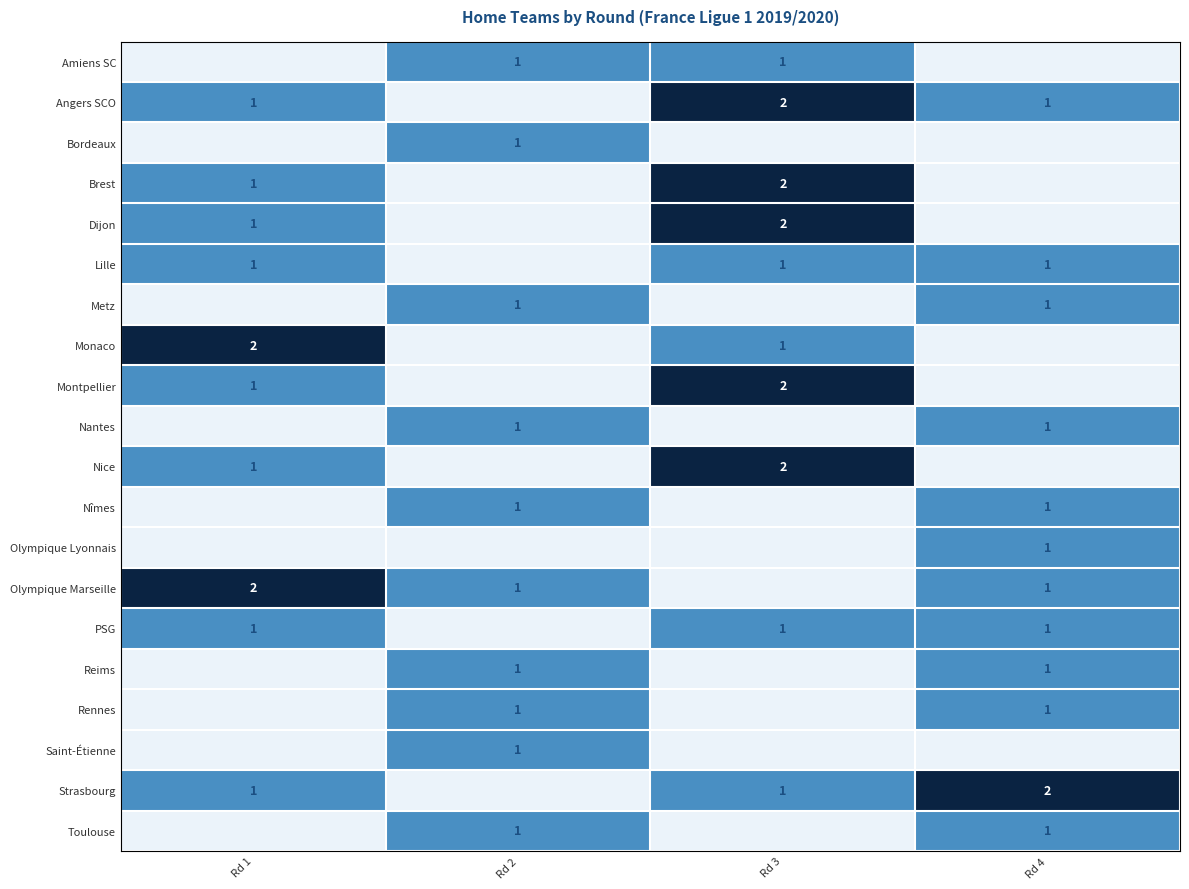

How many distinct data groups are displayed?

20